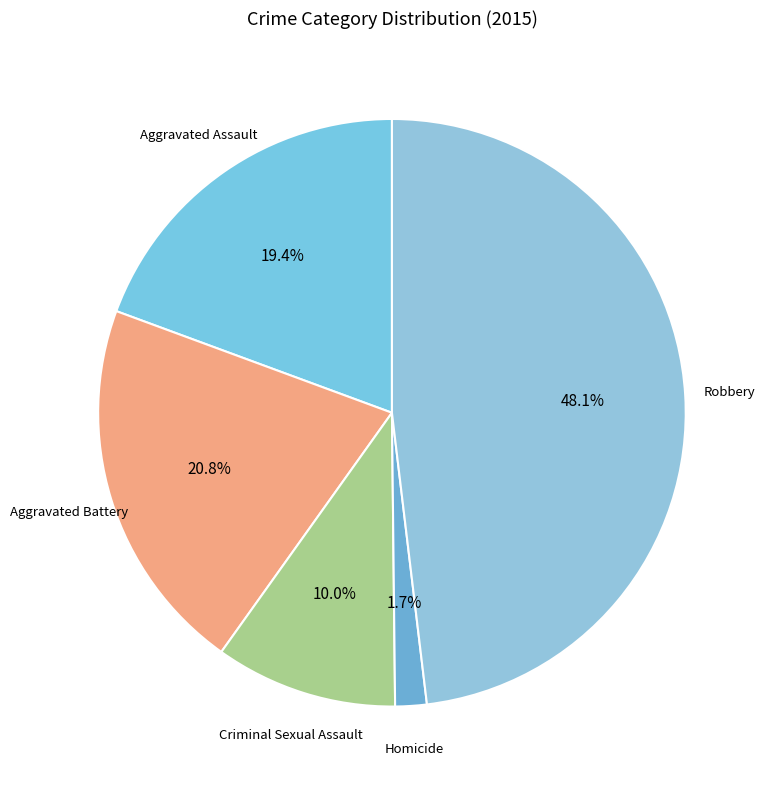

Which has a higher value, Homicide or Criminal Sexual Assault?

Criminal Sexual Assault